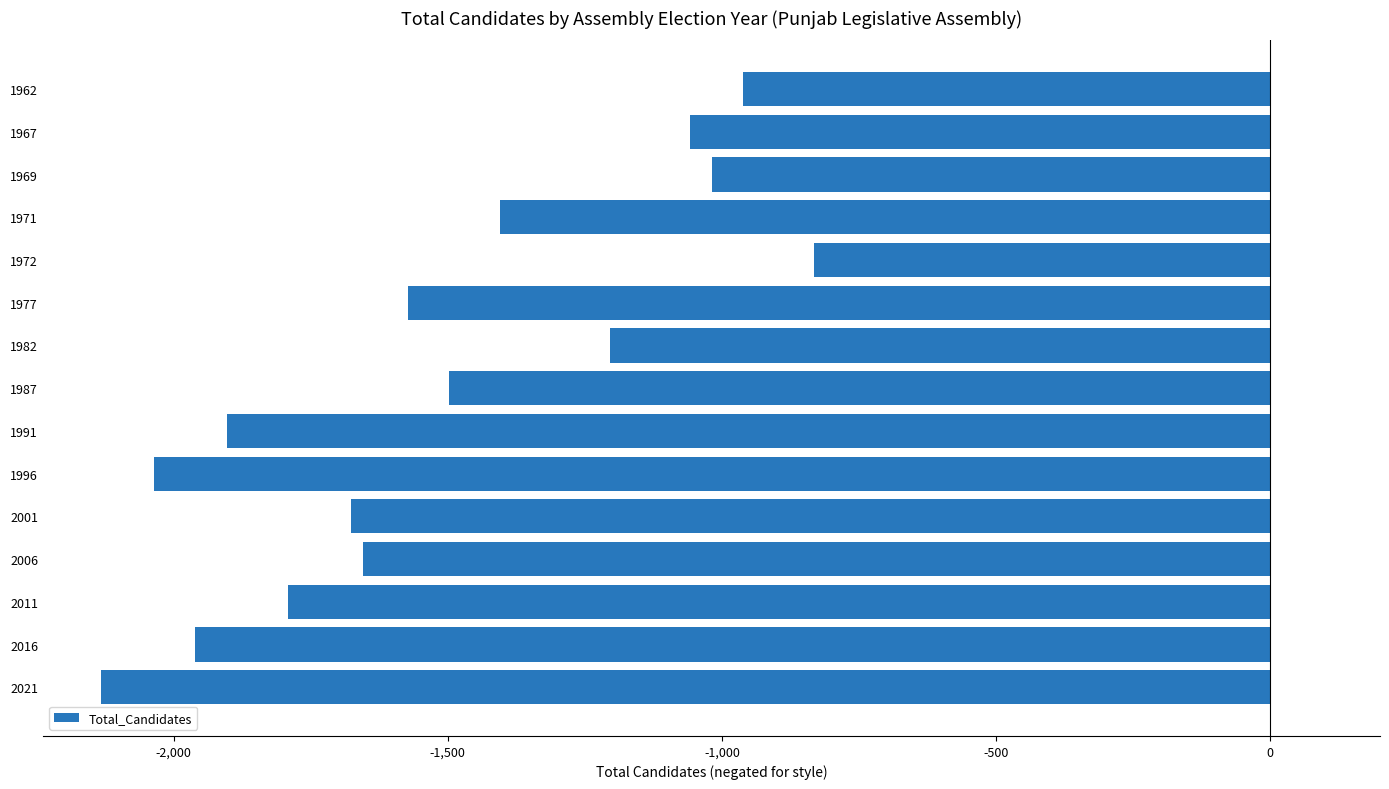

Count the number of categories in the chart.

15